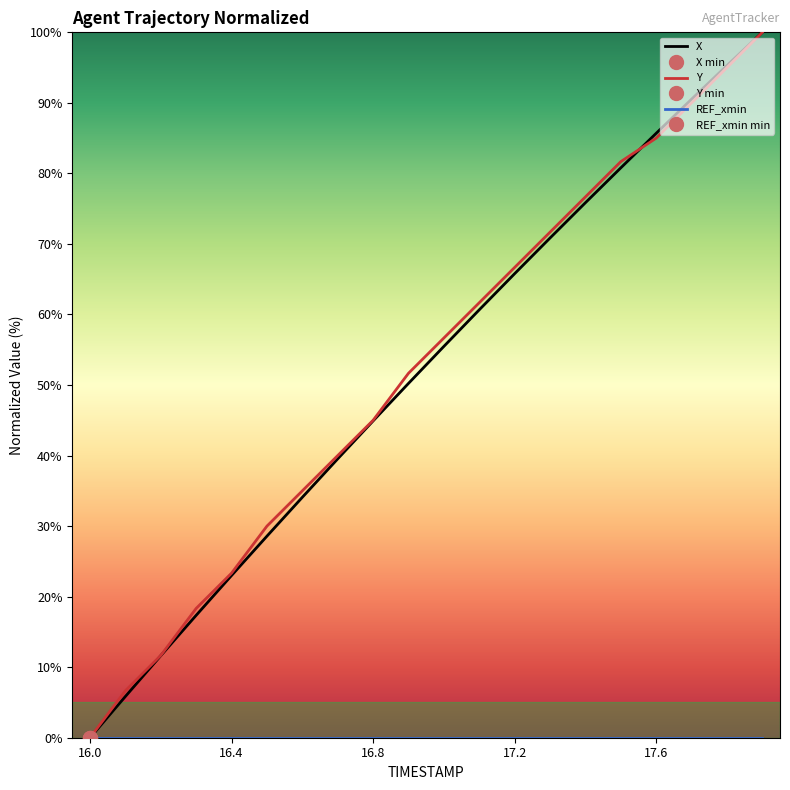

Read the X value at 16.8.

44.9